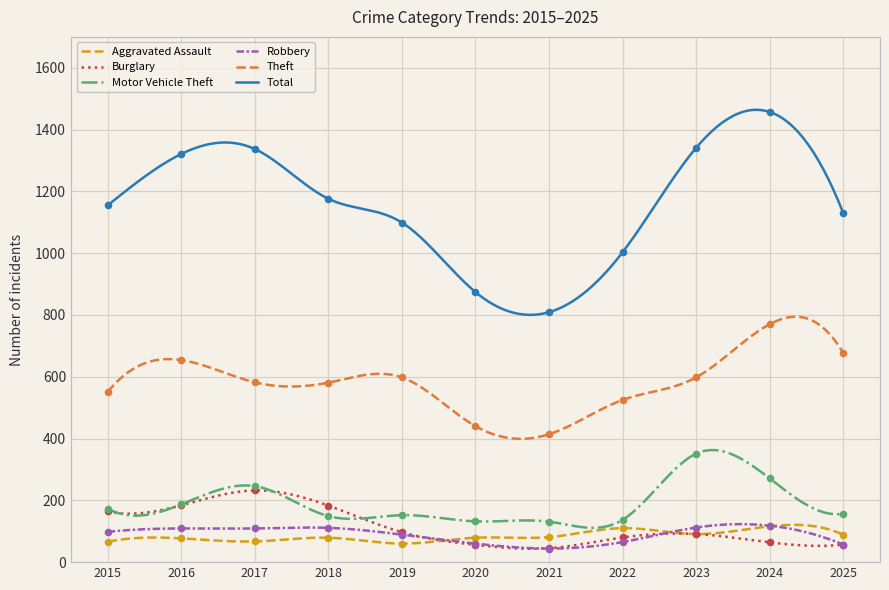

Which series has the largest total across all categories?

Total